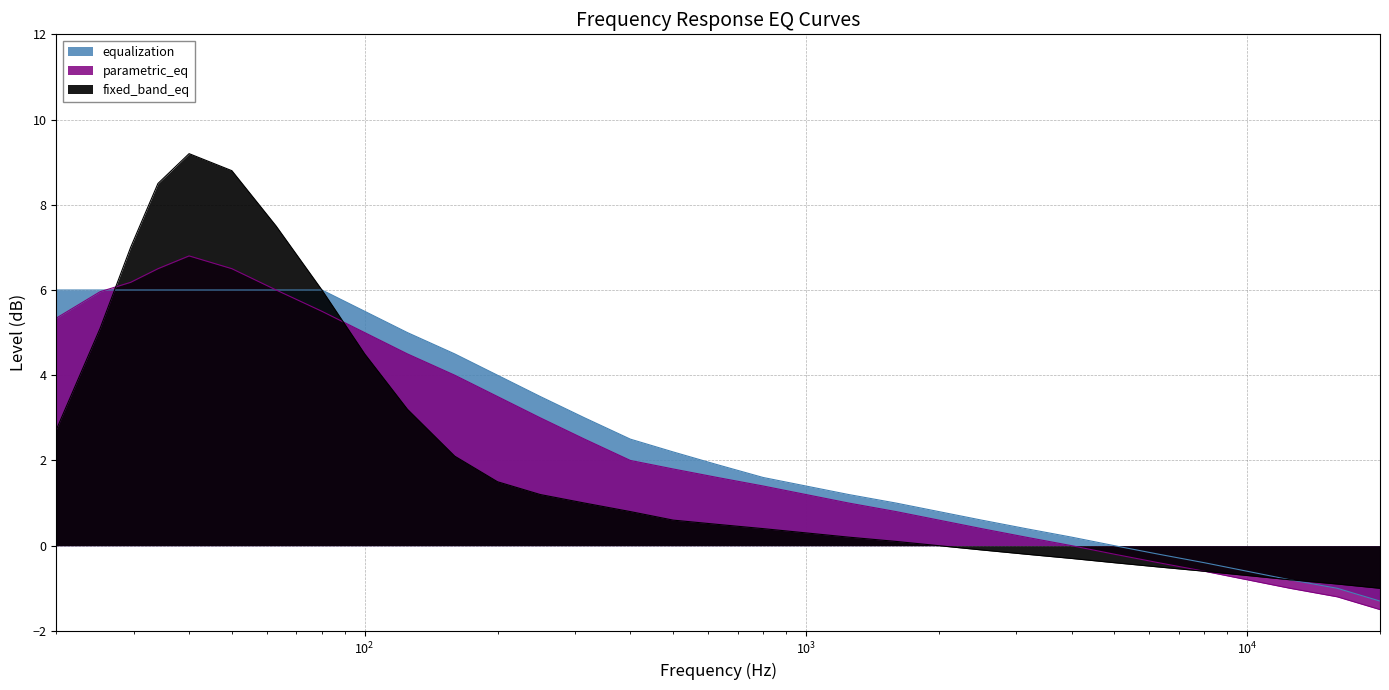

How many lines are shown in the chart?

3